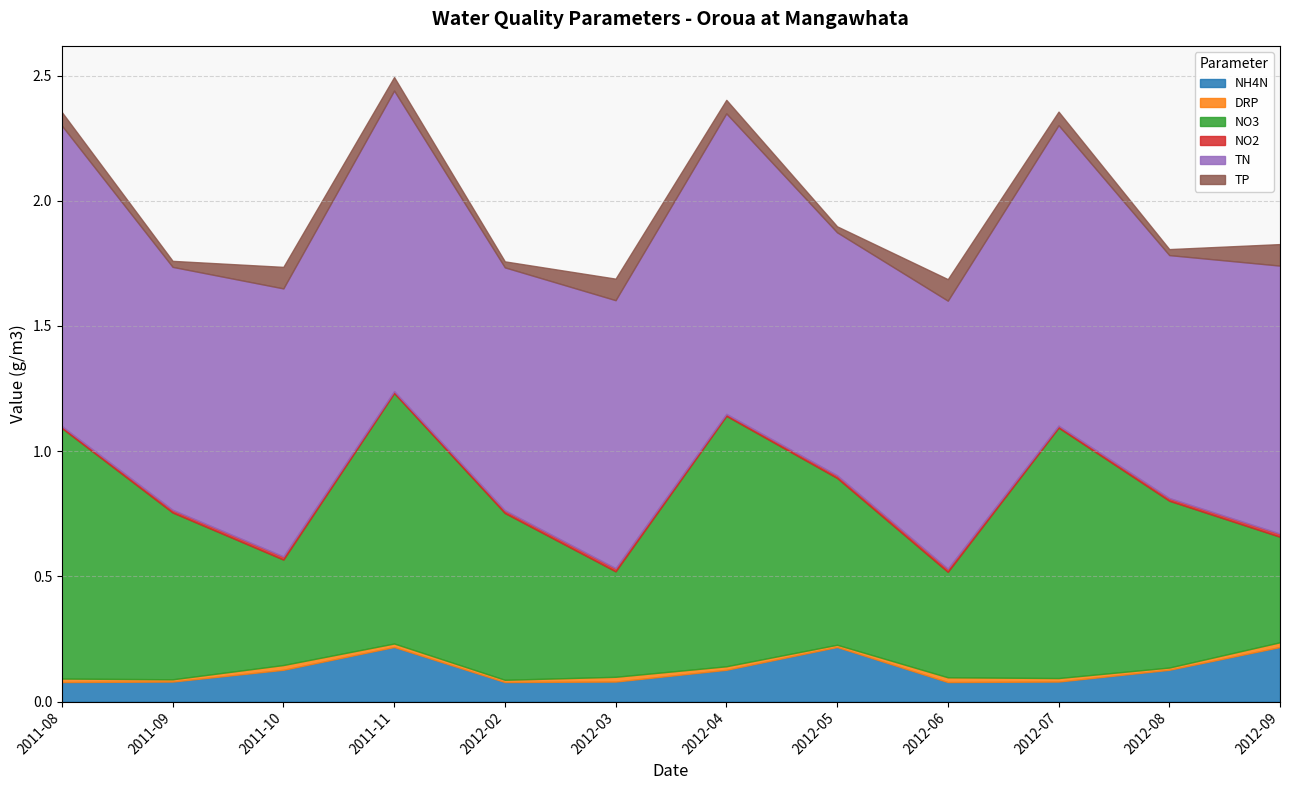

What position from the left is 2012-03?

6